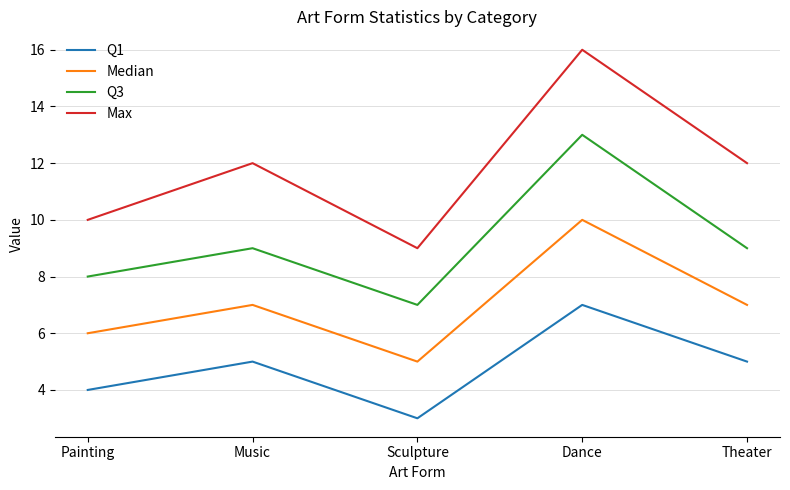

What position from the left is Sculpture?

3